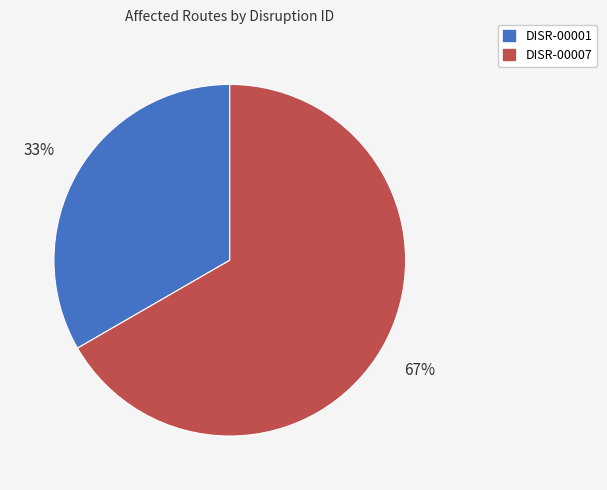

Does any single category account for the majority?

Yes